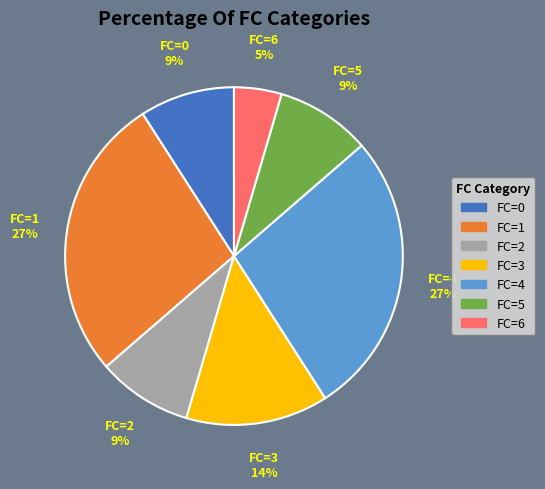

To the nearest percent, what is the average slice percentage?

14%